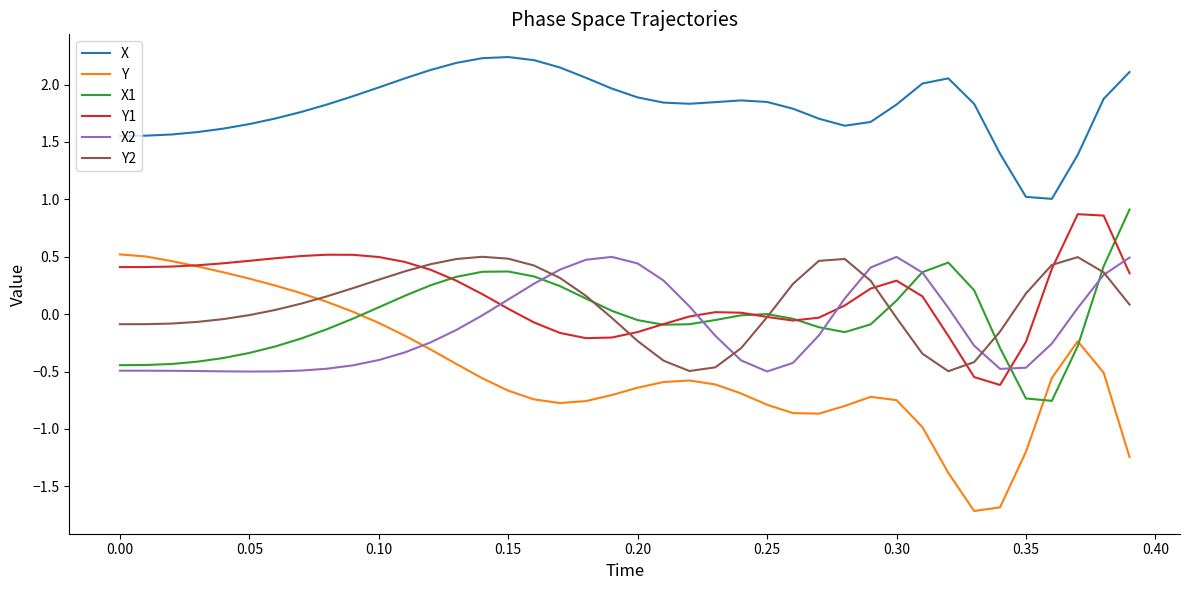

True or false: Y and X cross at least once.

False